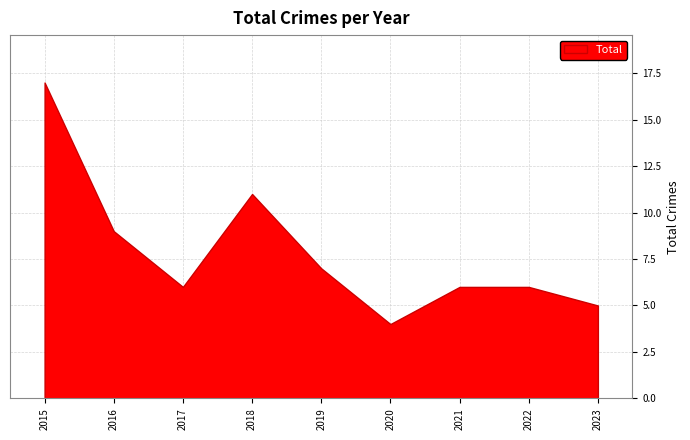

How many series are shown in this chart?

1